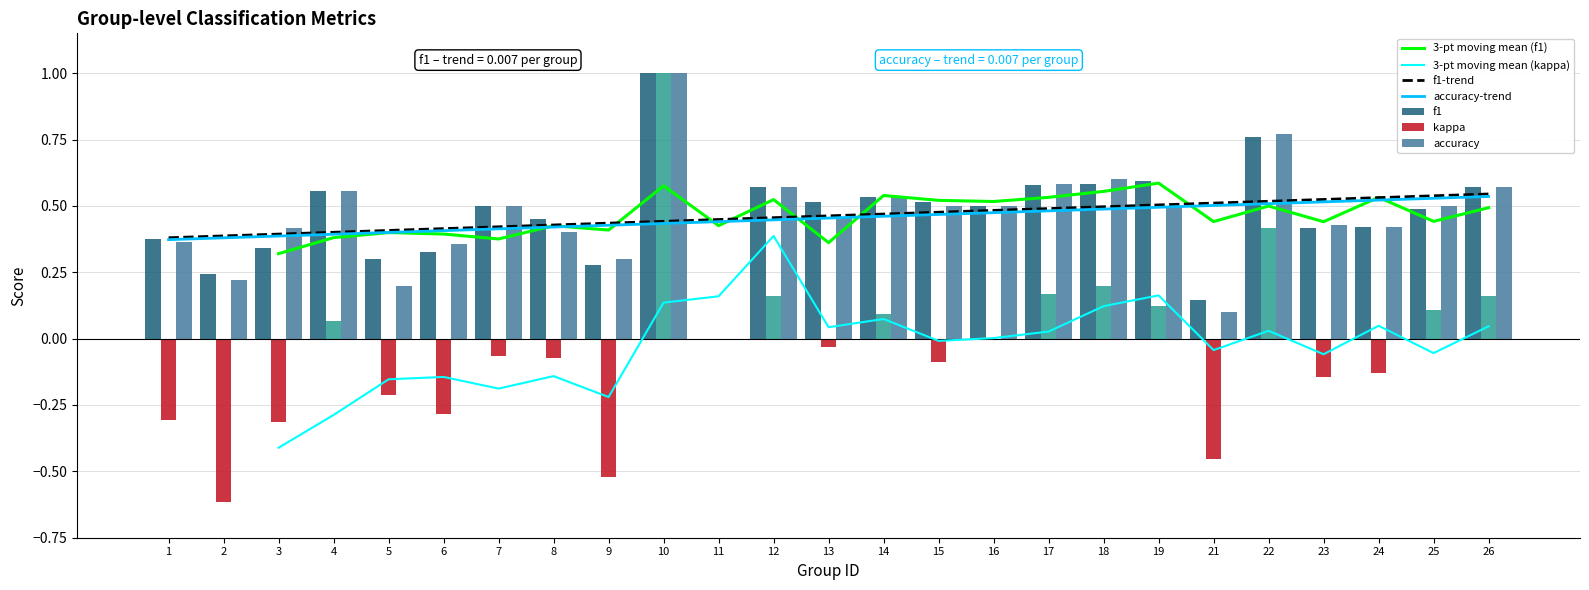

What is the greatest value displayed?

1.0